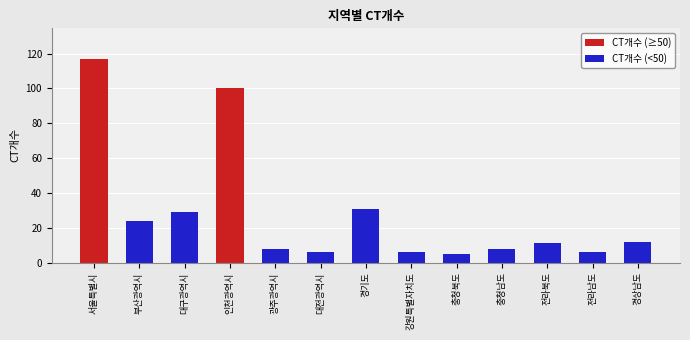

What position from the right is 경기도?

7